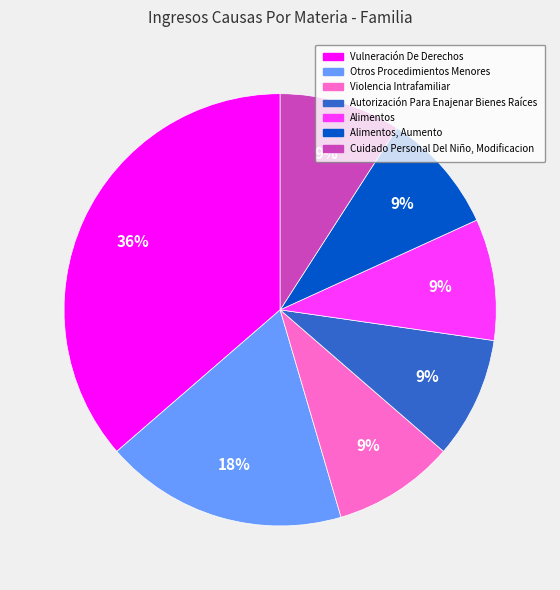

To the nearest percent, what is the difference between the largest and smallest slice percentages?

27%